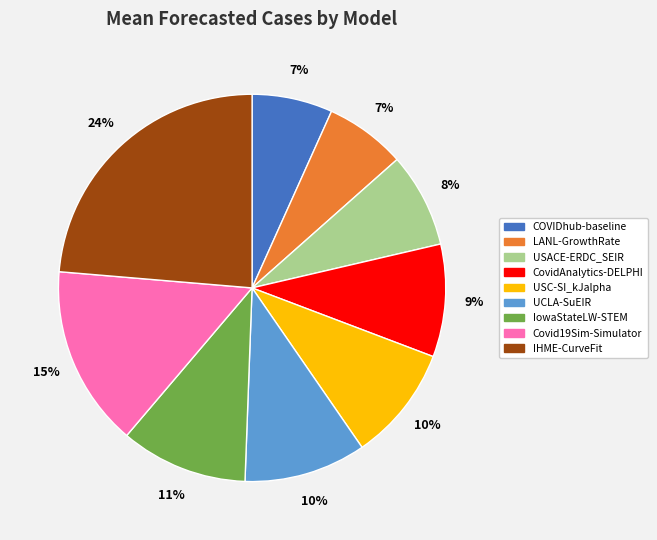

Which has a higher value, CovidAnalytics-DELPHI or COVIDhub-baseline?

CovidAnalytics-DELPHI